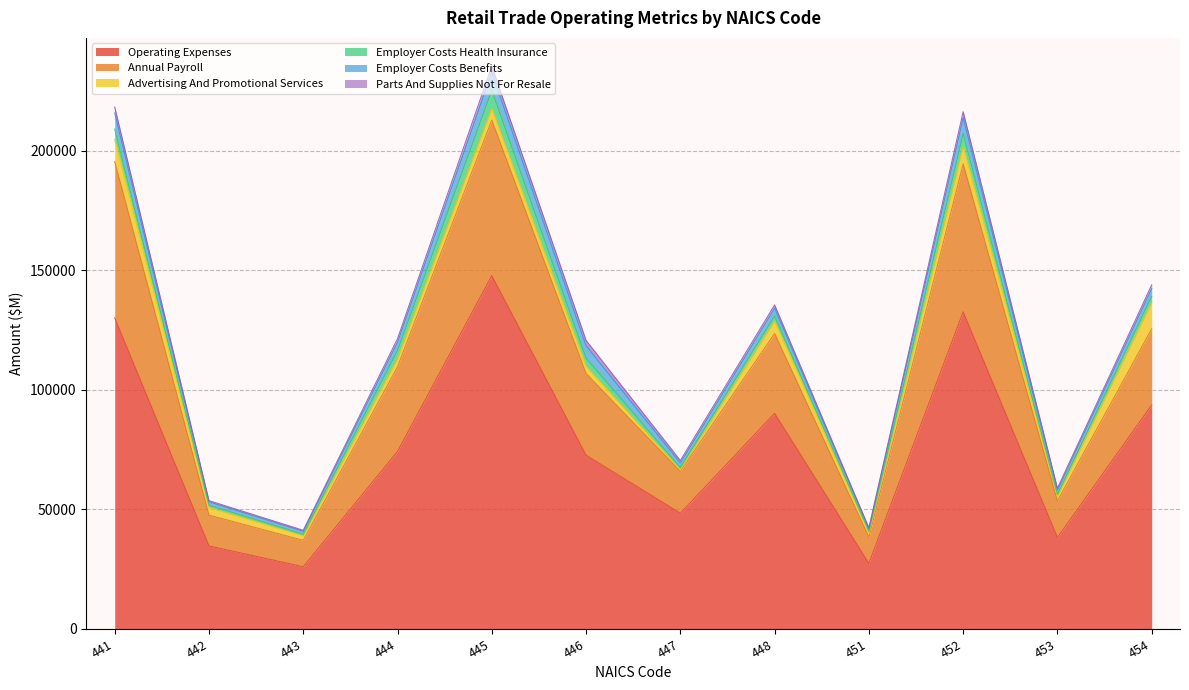

Is the value of advertising_and_promotional_services at 444 greater than the value of employer_costs_health_insurance at 448?

Yes